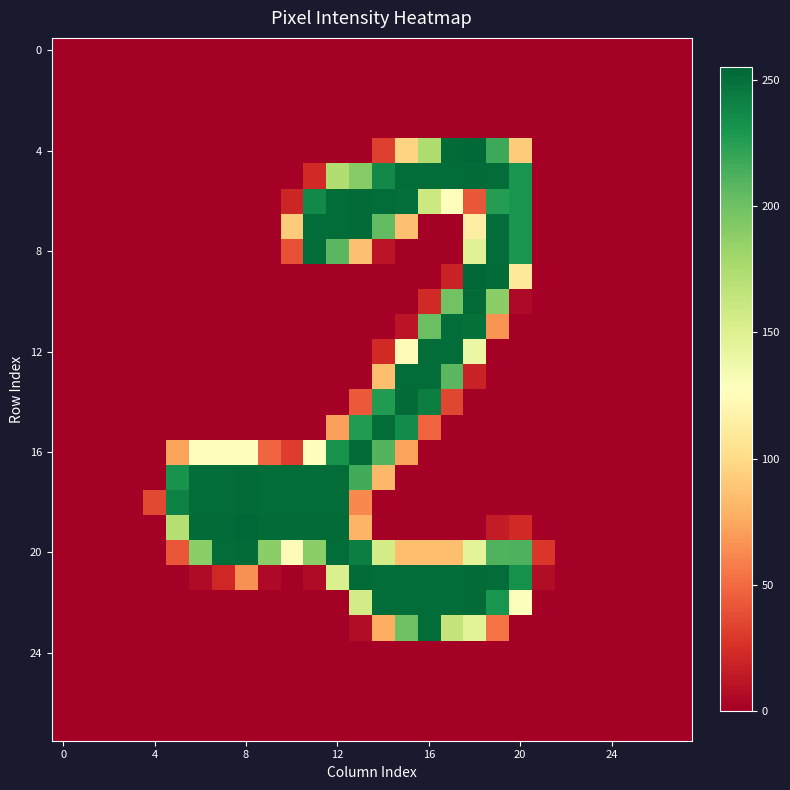

Which series has the largest total across all categories?

20